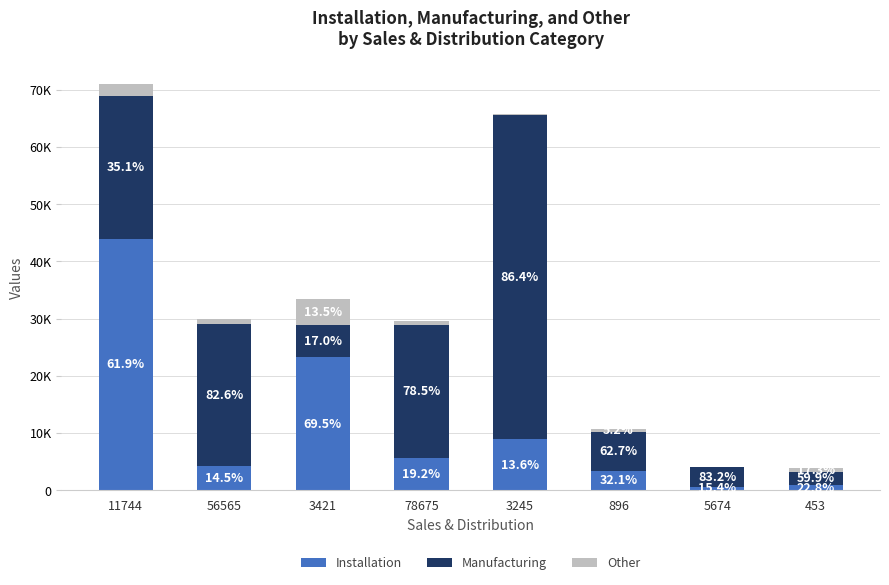

What is the label of the 7th bar from the left?

5674